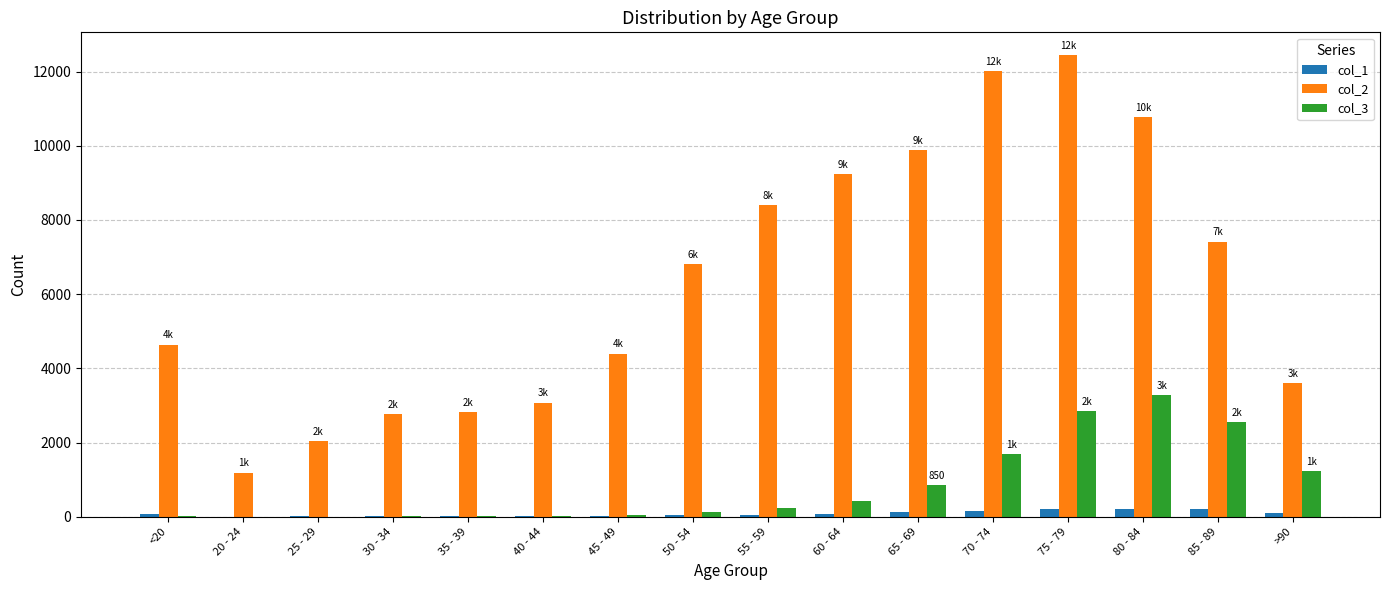

Which category has the highest value in the col_2 series?

75 - 79